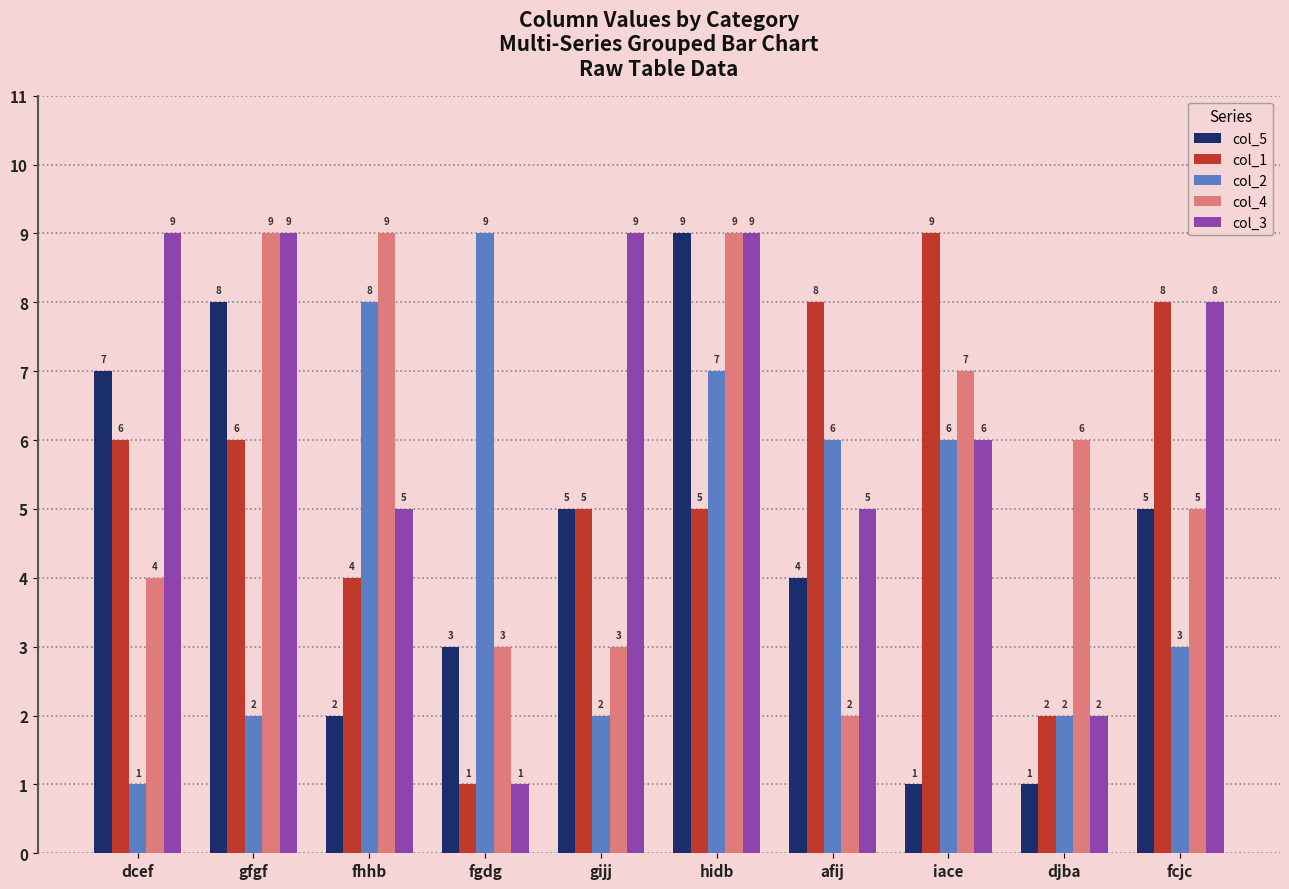

What is the difference between the highest and lowest values at djba?

5